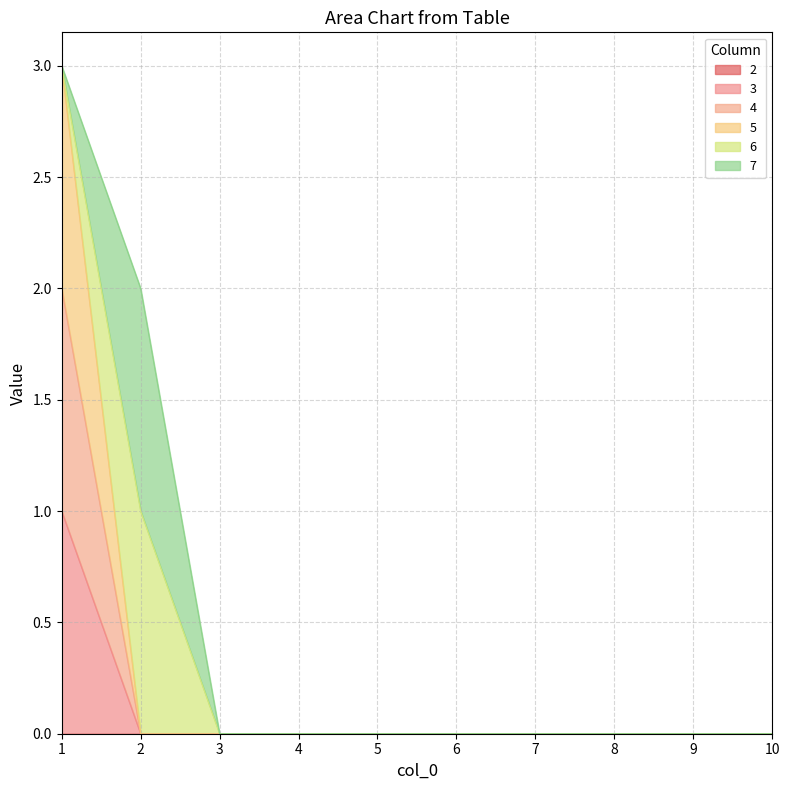

What is the maximum value shown in the chart?

3